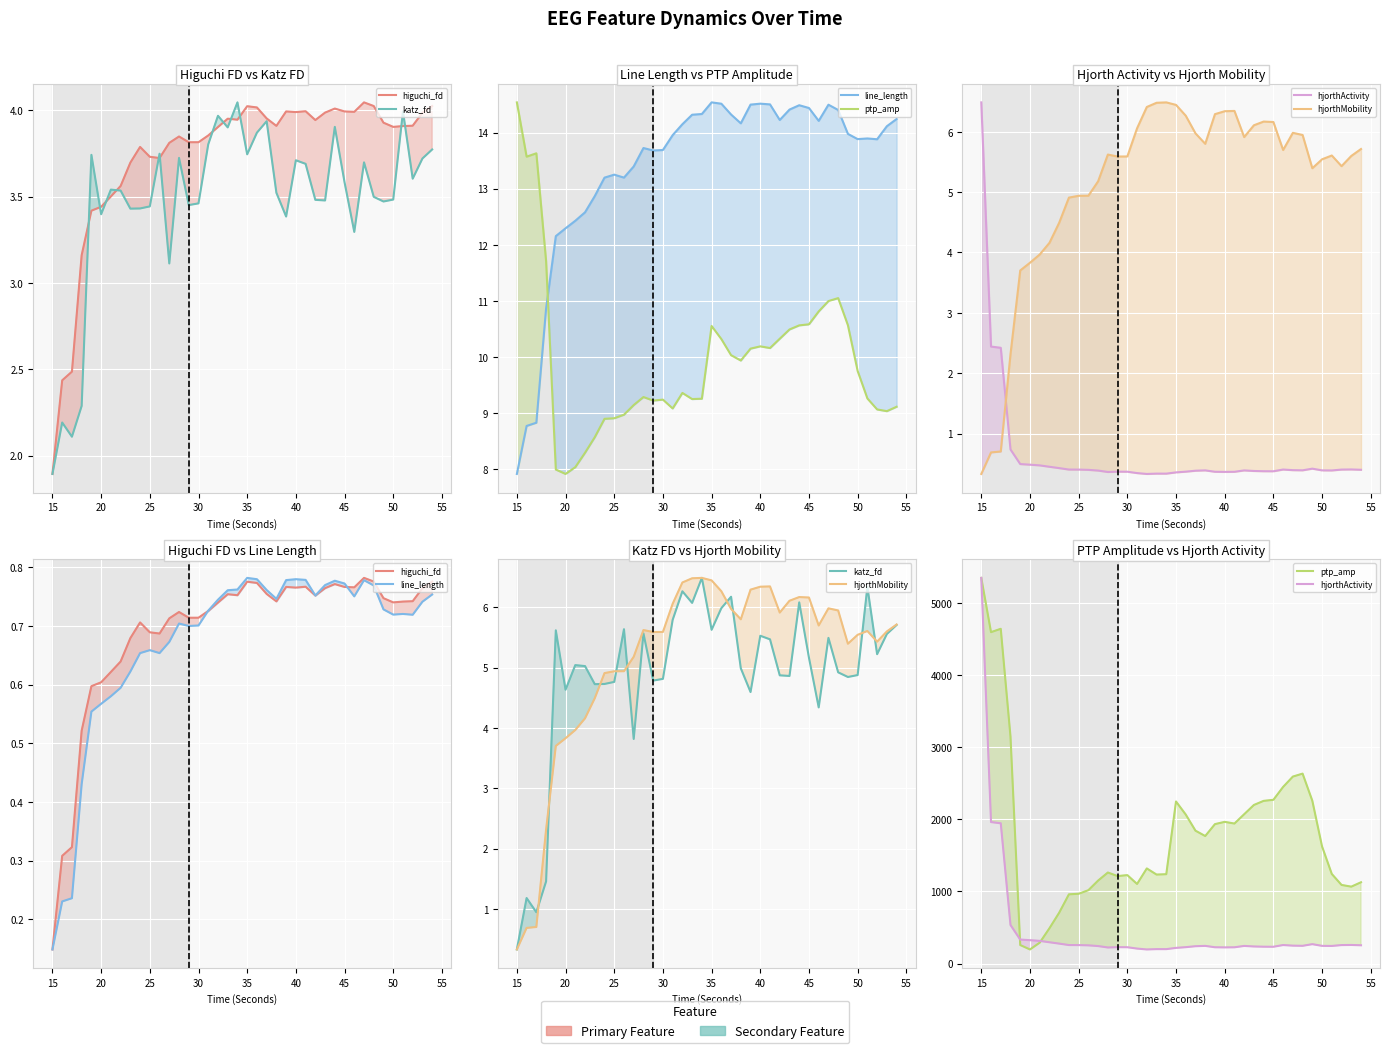

Count the number of categories in the chart.

40